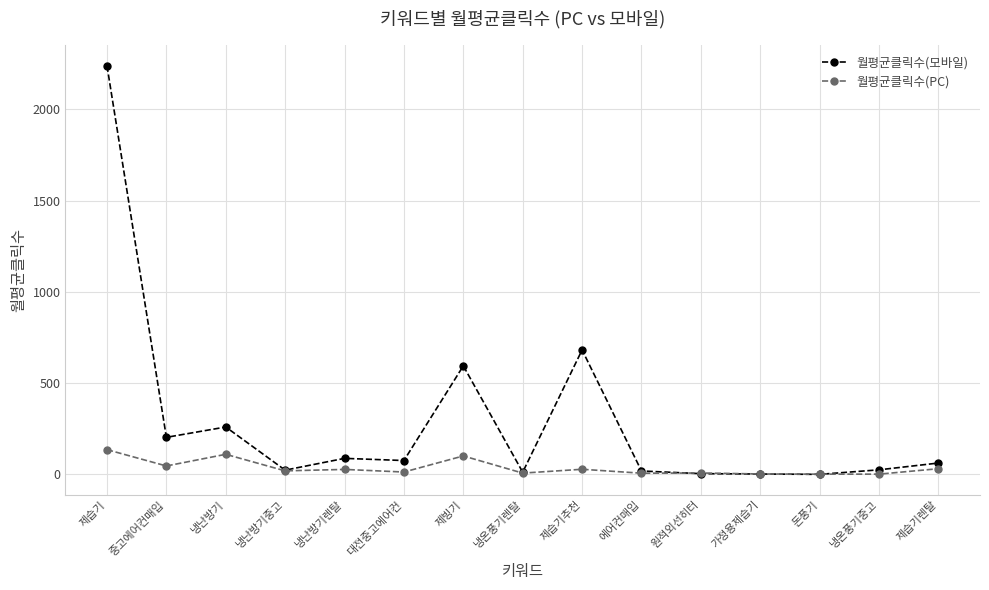

At 냉난방기렌탈, list the series in order from smallest to largest.

월평균클릭수(PC), 월평균클릭수(모바일)